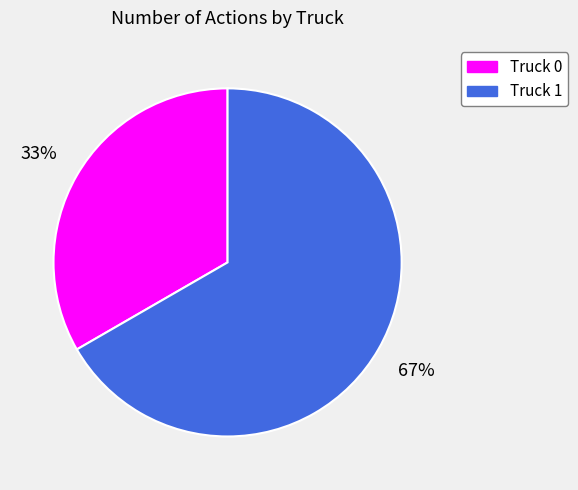

What is the smallest slice in the pie chart?

Truck 0